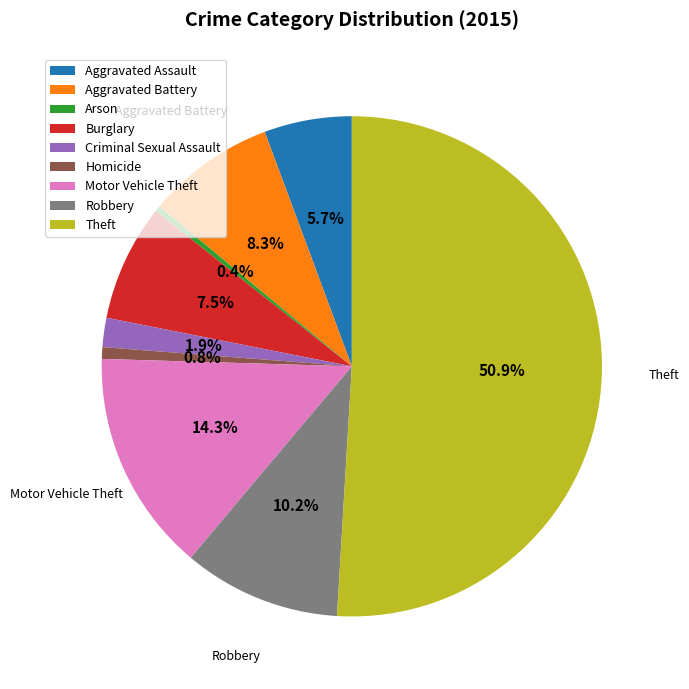

Which category has the biggest portion of the pie?

Theft